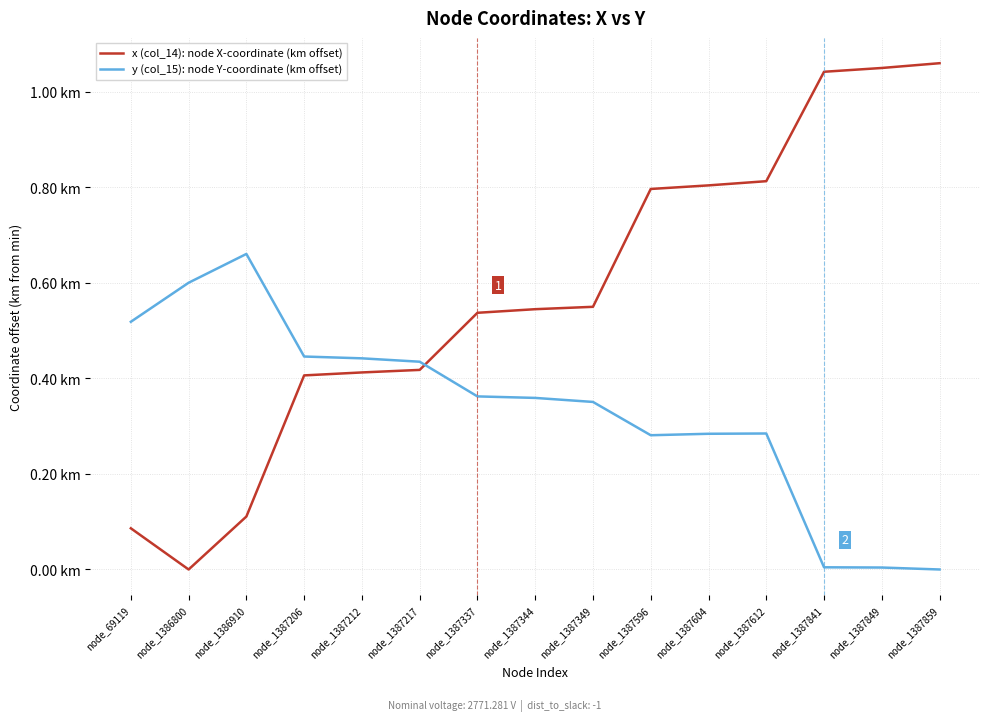

Is this an area chart (filled region under the line)?

No